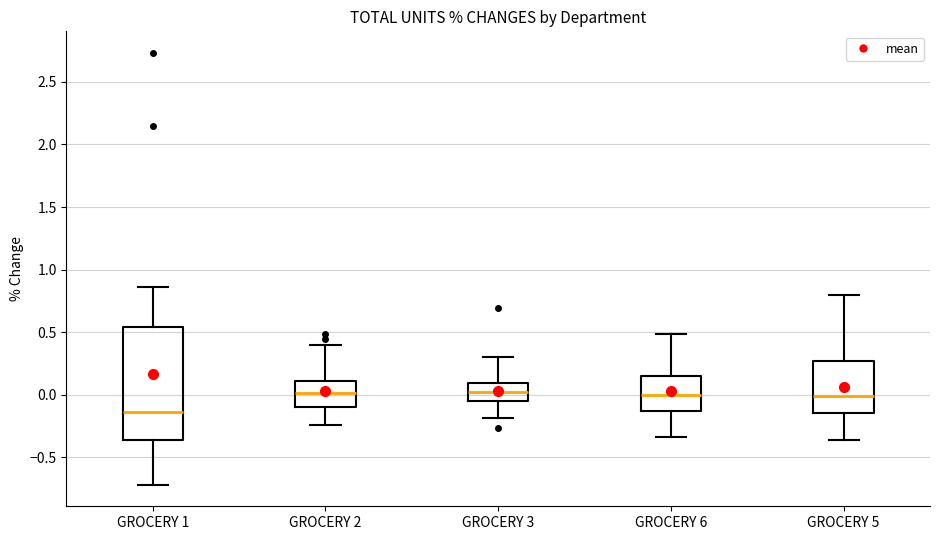

Where is the upper edge of the box for GROCERY 1 on the y-axis? The values are not printed on the chart, so give them approximately, as read against the axis.

0.55